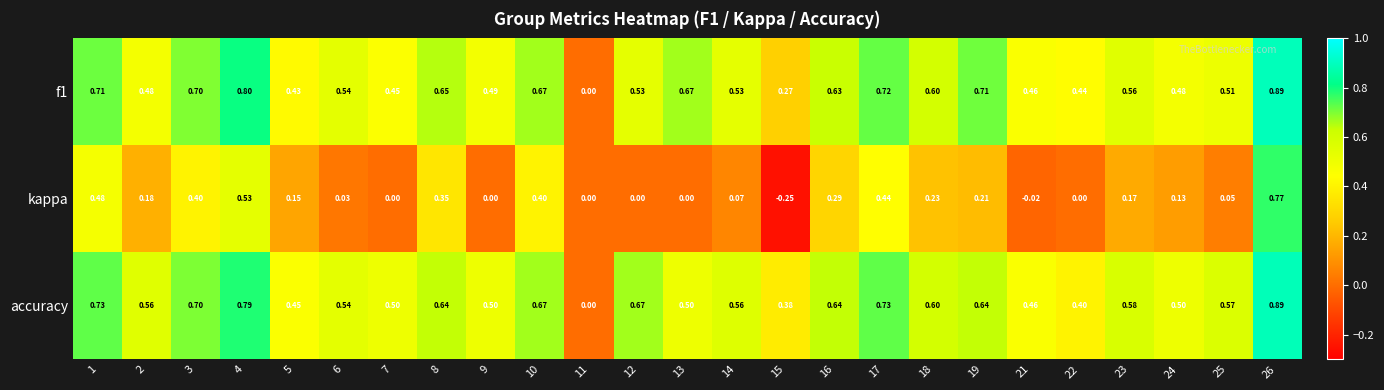

Is the value of kappa at 6 greater than the value of f1 at 22?

No